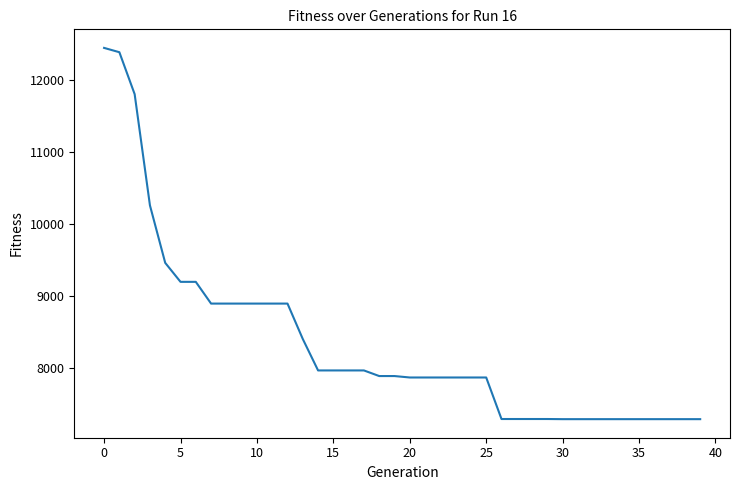

Count the number of data series in this chart.

1